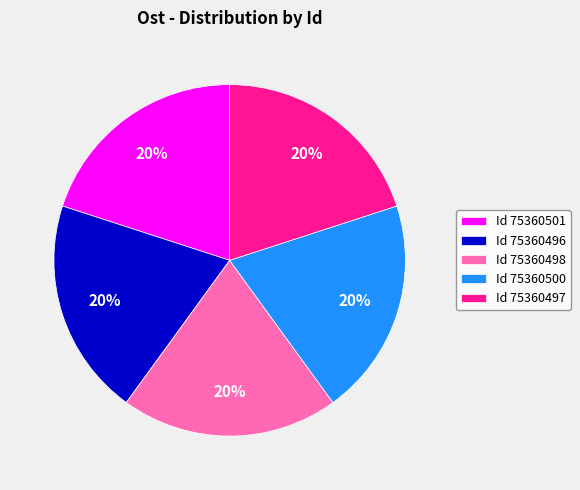

What percentage is the Id 75360500 slice, to the nearest percent?

20%